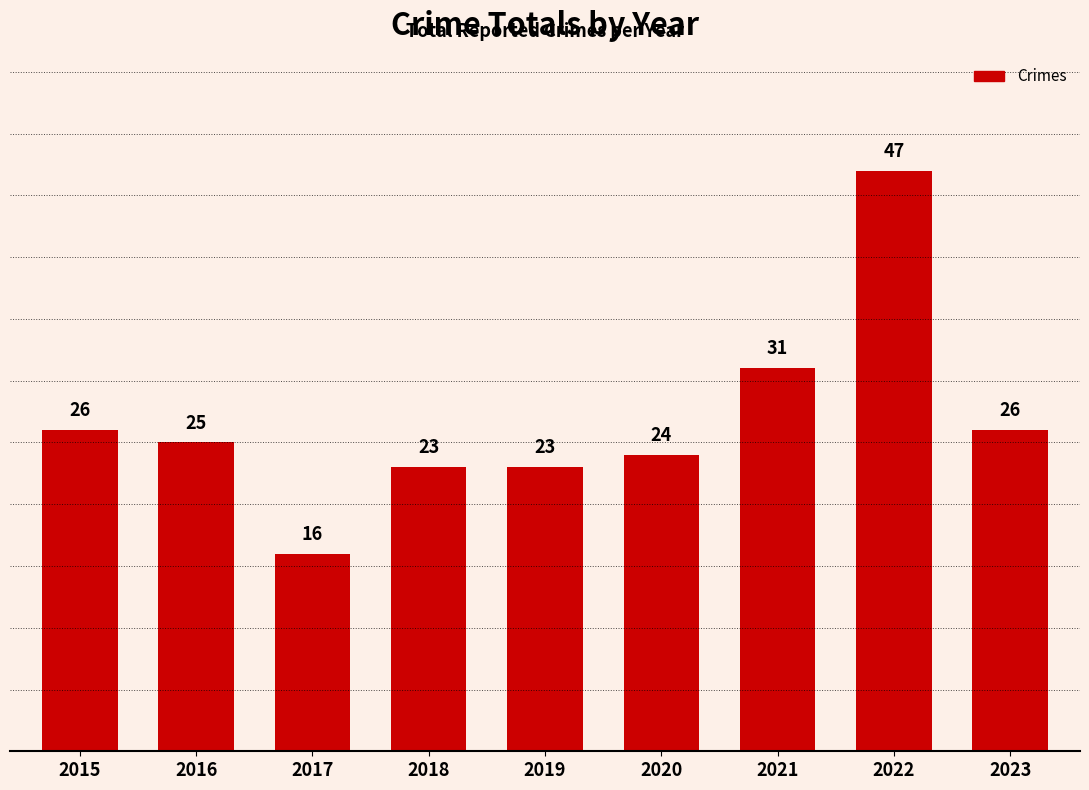

At which label does the data first exceed 25?

2015